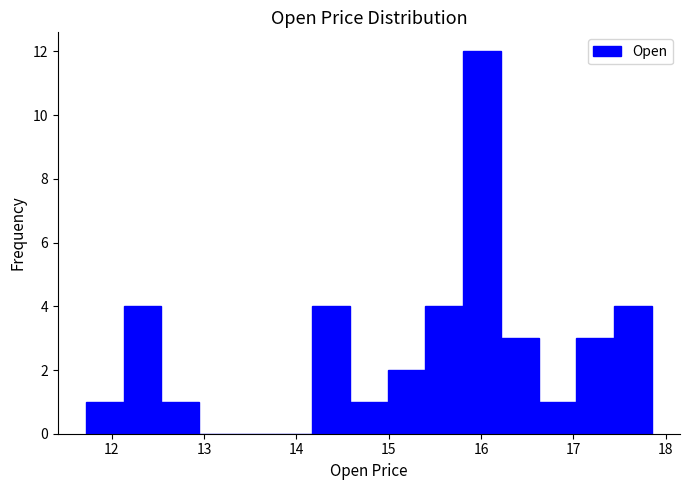

Reading left to right, transcribe this chart: for each bar, give the range it covers on the x-axis and its height. Neither the bar edges nor the heights are printed on the chart, so give them approximately, as read against the axes.

11.7 to 12.1: 1
12.1 to 12.5: 4
12.5 to 12.9: 1
12.9 to 13.4: 0
13.4 to 13.8: 0
13.8 to 14.2: 0
14.2 to 14.6: 4
14.6 to 15.0: 1
15.0 to 15.4: 2
15.4 to 15.8: 4
15.8 to 16.2: 12
16.2 to 16.6: 3
16.6 to 17.0: 1
17.0 to 17.4: 3
17.4 to 17.9: 4